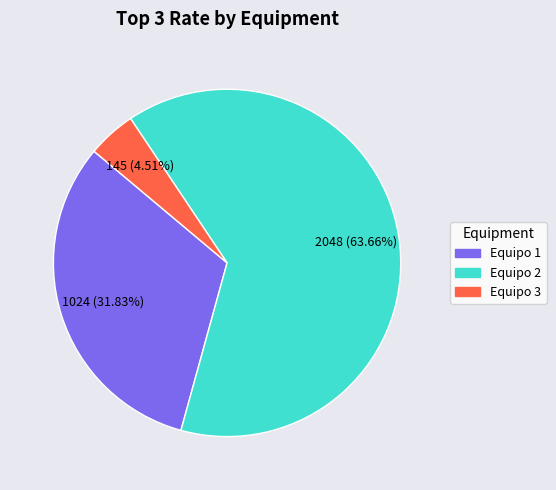

To the nearest percent, what portion does Equipo 3 represent?

5%